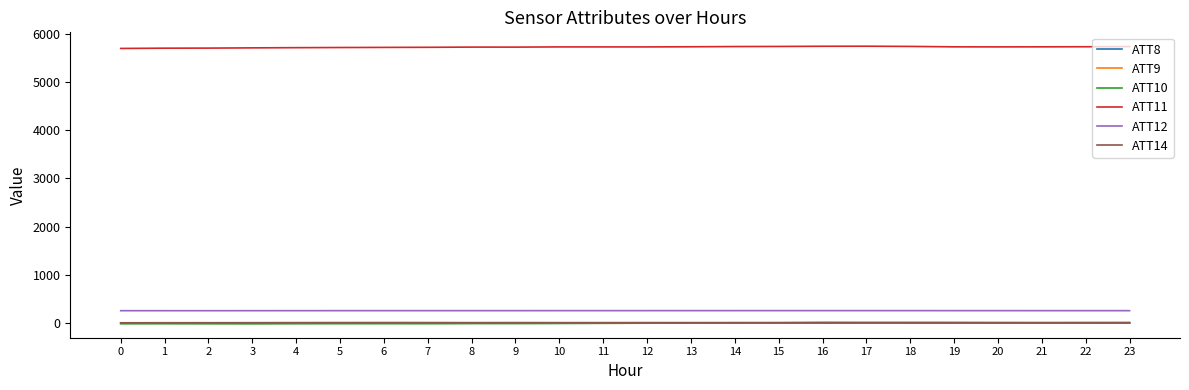

Which series has the largest total across all categories?

ATT11